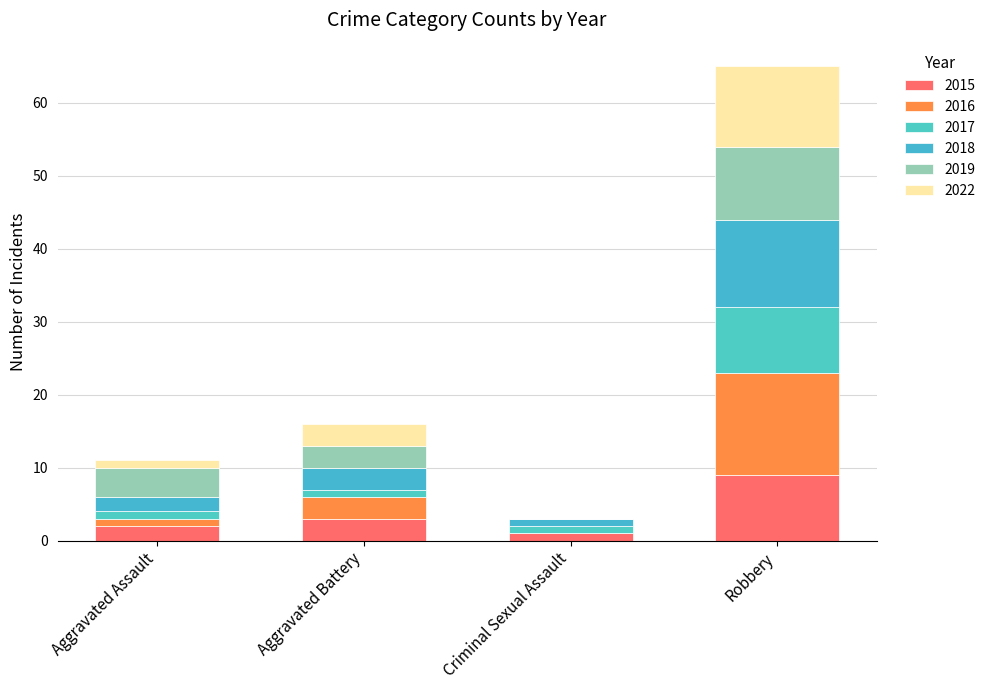

At how many categories does at least one series exceed 3?

2